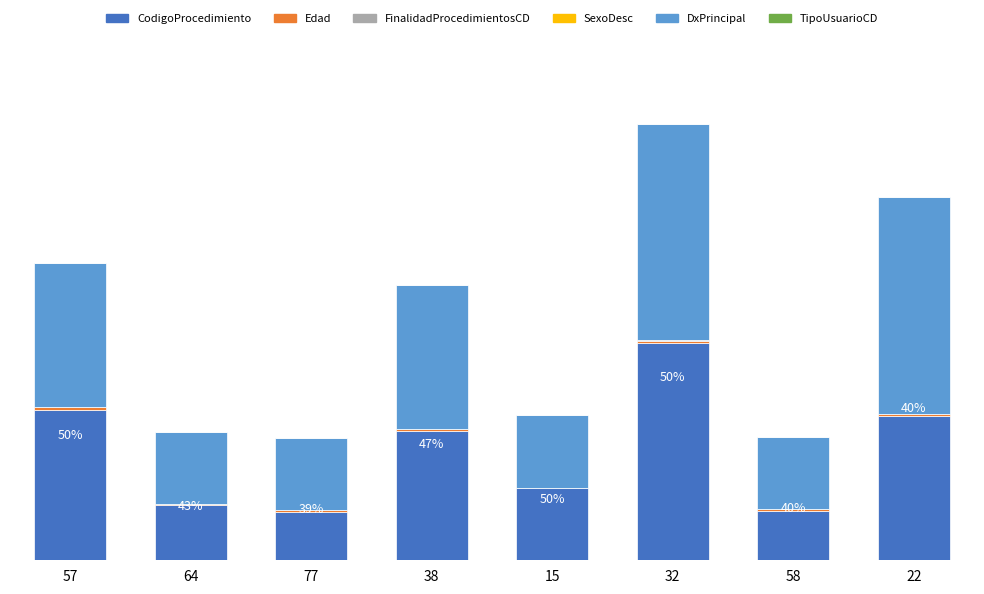

List the series in order of their peak value, lowest first.

SexoDesc, FinalidadProcedimientosCD, TipoUsuarioCD, Edad, DxPrincipal, CodigoProcedimiento